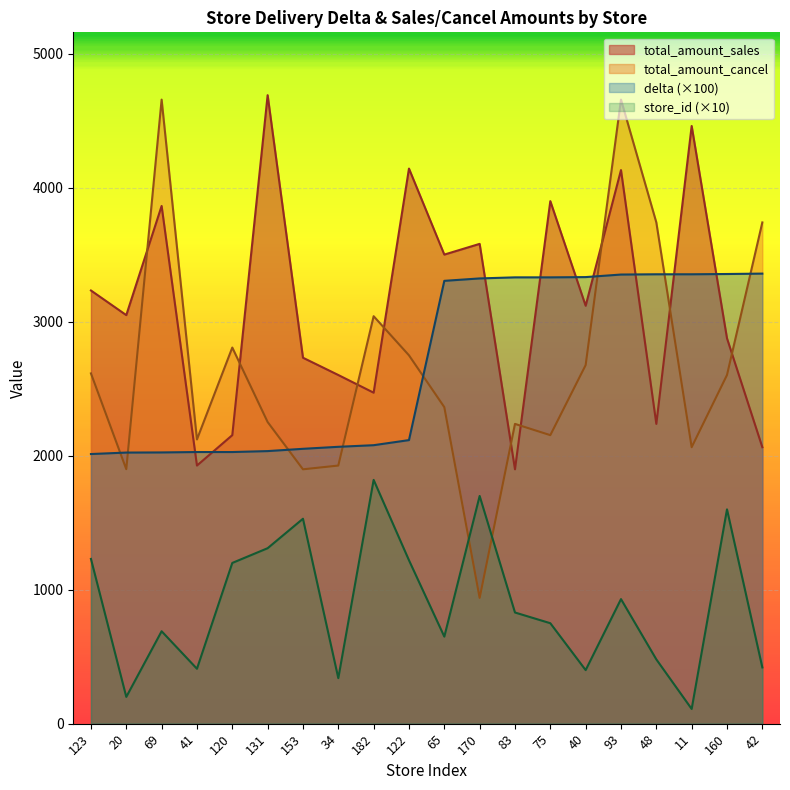

What is the label of the 4th point from the right?

48